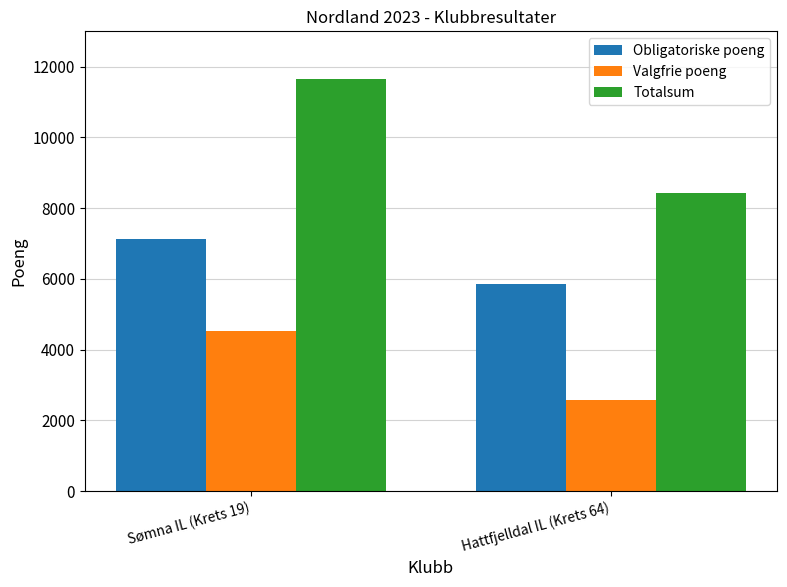

List the series in order of their overall mean, lowest first.

Valgfrie poeng, Obligatoriske poeng, Totalsum